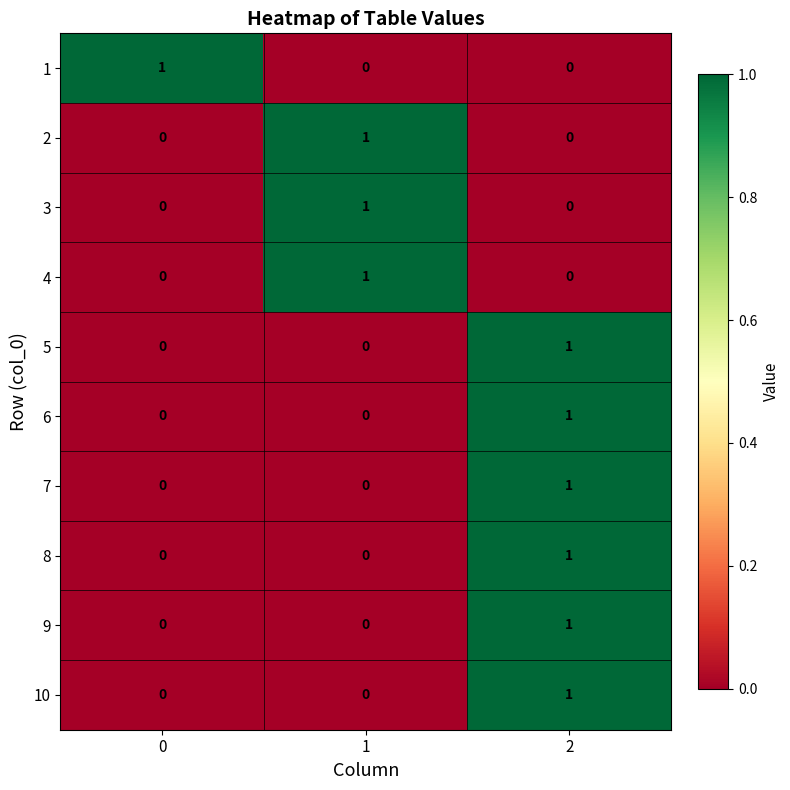

Reading right to left, extract all data points from this chart.

1: 0	0	1
2: 0	1	0
3: 0	1	0
4: 0	1	0
5: 1	0	0
6: 1	0	0
7: 1	0	0
8: 1	0	0
9: 1	0	0
10: 1	0	0